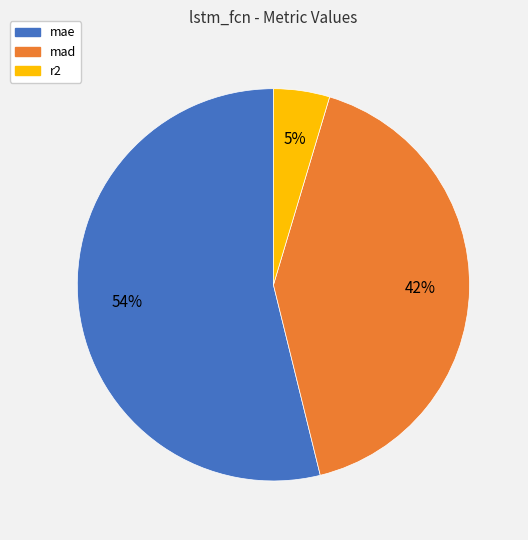

Which category has the biggest portion of the pie?

mae